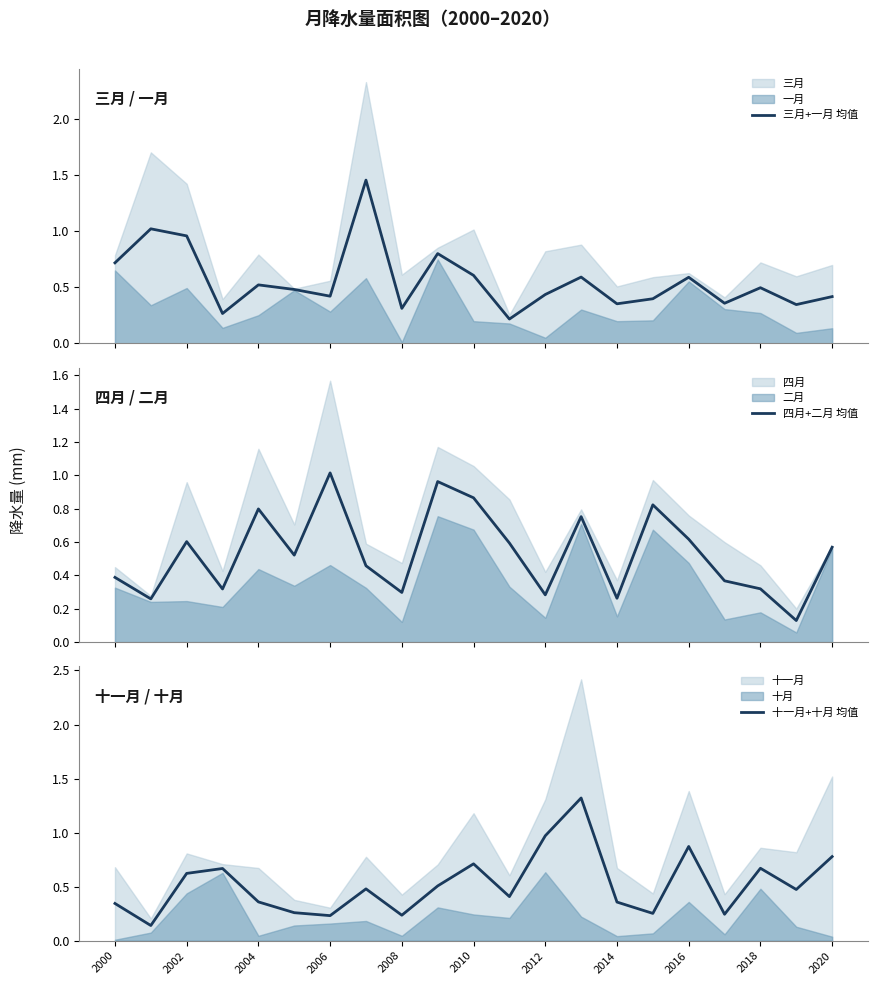

The value of 十一月+十月 均值 at 2002 is 0.1. True or false?

False